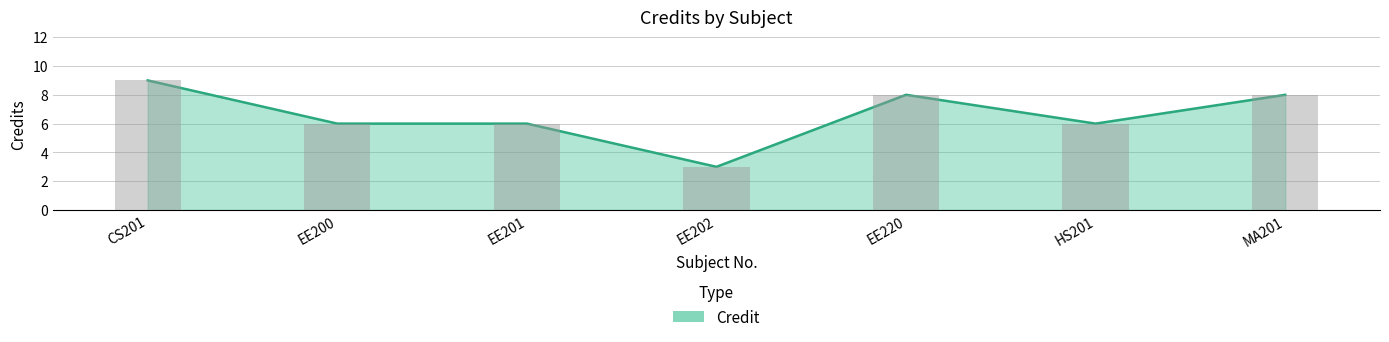

What is the label of the 2nd bar from the left?

EE200